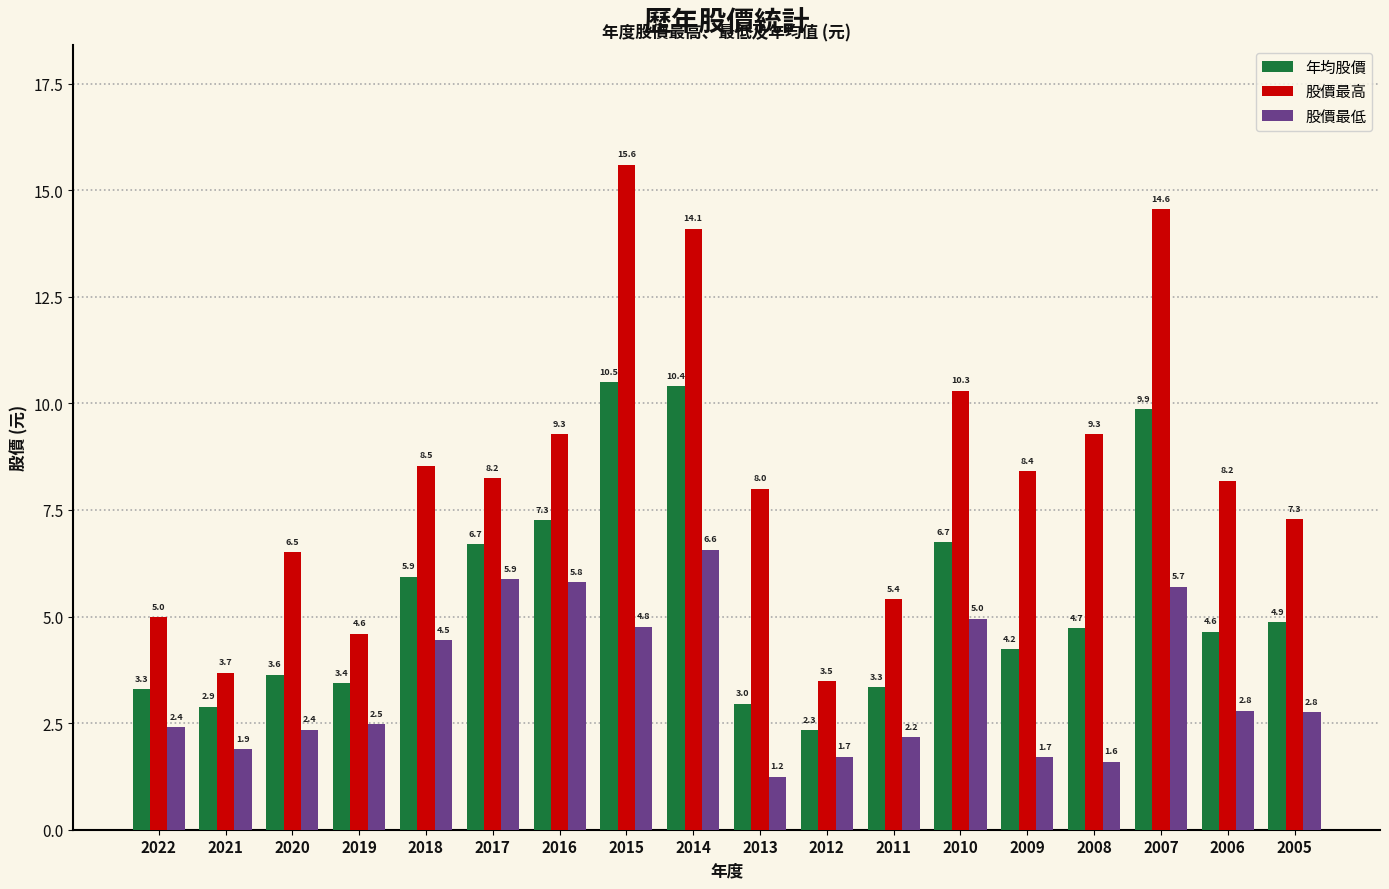

Which series has the largest total across all categories?

股價最高